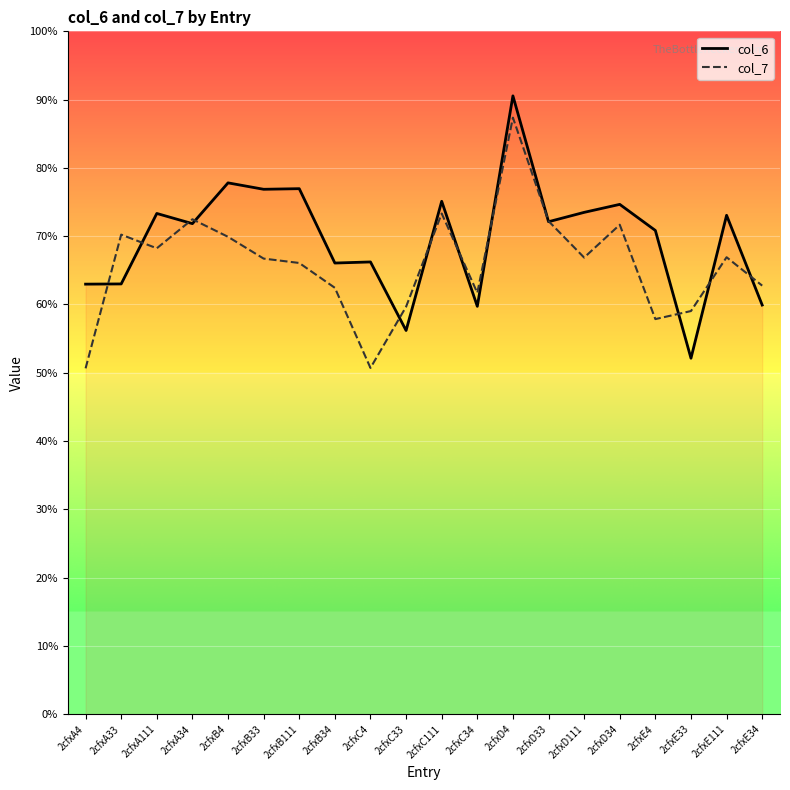

At which category does col_7 reach its first local peak?

2cfxA33